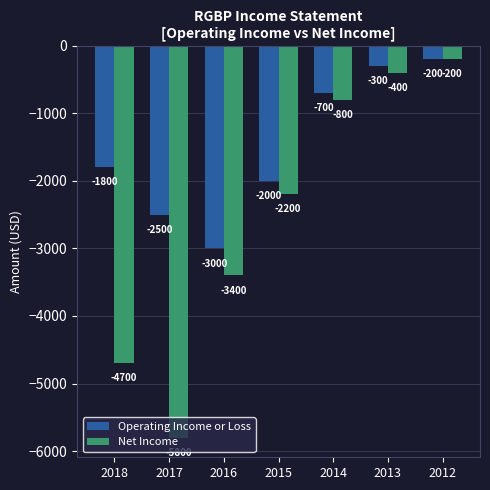

What is the minimum value shown in the chart?

-5800